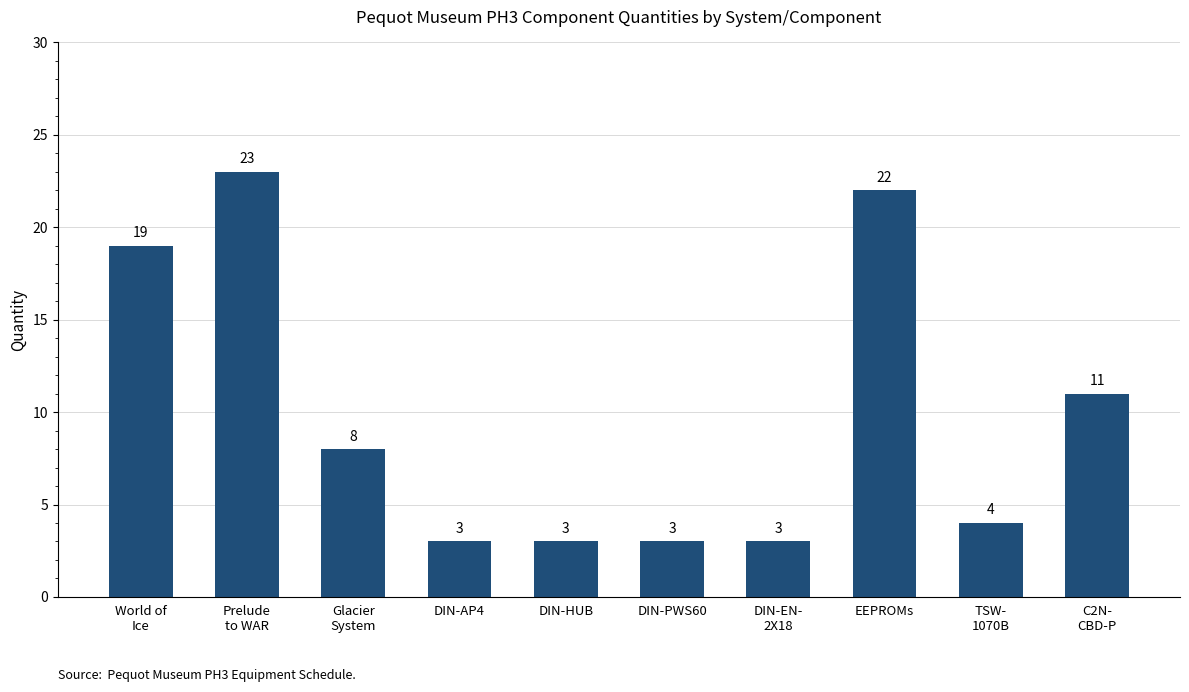

How many bars are there in total?

10